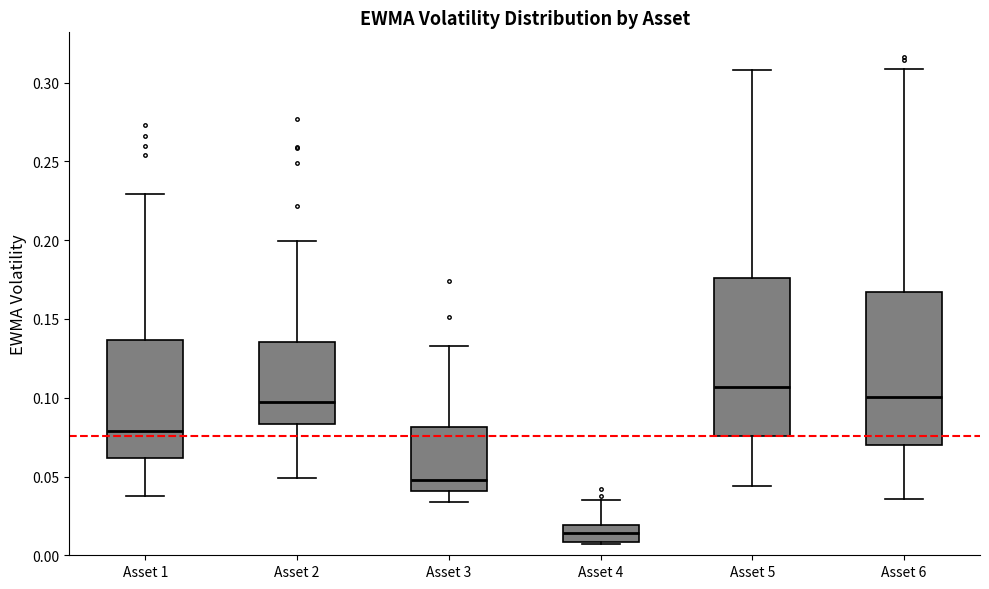

Reading left to right, read every box against the y-axis: the position of its median line, the range the box covers, and the ends of its whiskers. The values are not printed on the chart, so give them approximately, as read against the axis.

Asset 1: median 0.080, box 0.060 to 0.135, whiskers 0.040 to 0.230
Asset 2: median 0.095, box 0.085 to 0.135, whiskers 0.050 to 0.200
Asset 3: median 0.050, box 0.040 to 0.080, whiskers 0.035 to 0.135
Asset 4: median 0.015, box 0.010 to 0.020, whiskers 0.005 to 0.035
Asset 5: median 0.105, box 0.075 to 0.175, whiskers 0.045 to 0.310
Asset 6: median 0.100, box 0.070 to 0.165, whiskers 0.035 to 0.310